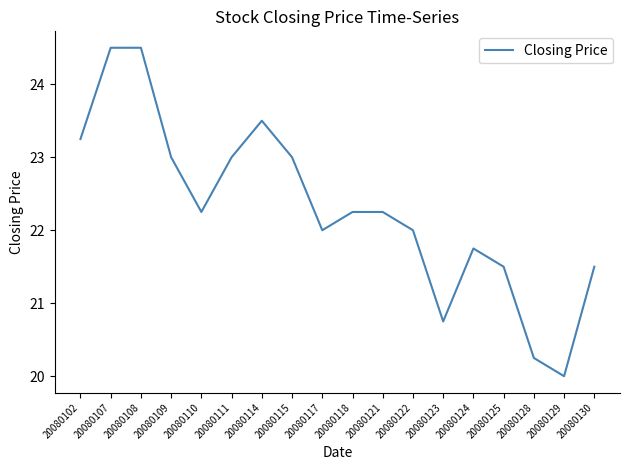

What is the average value?

22.3